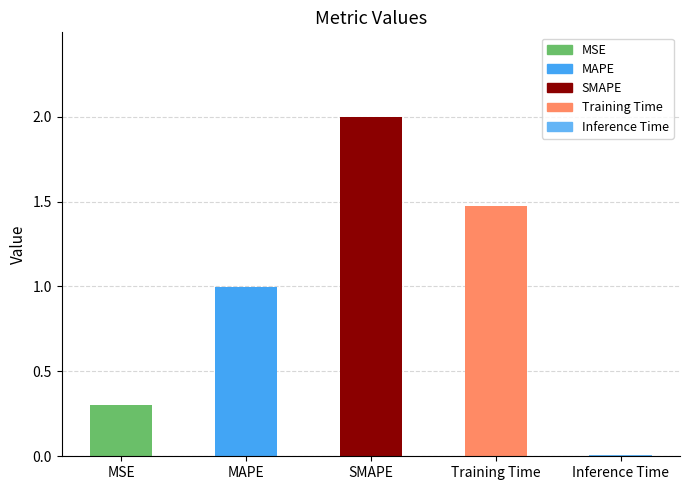

Is it true that the value at SMAPE is 2.0?

True